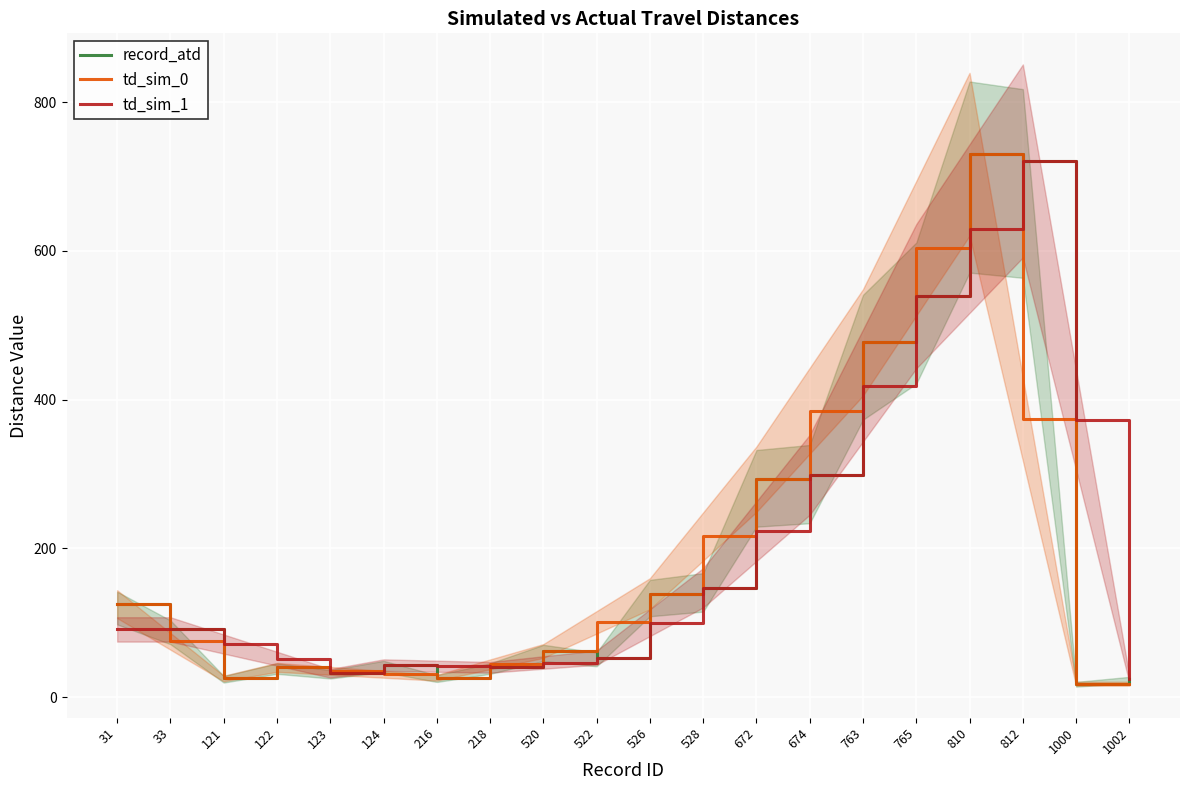

How many intersections are there between td_sim_0 and td_sim_1?

5